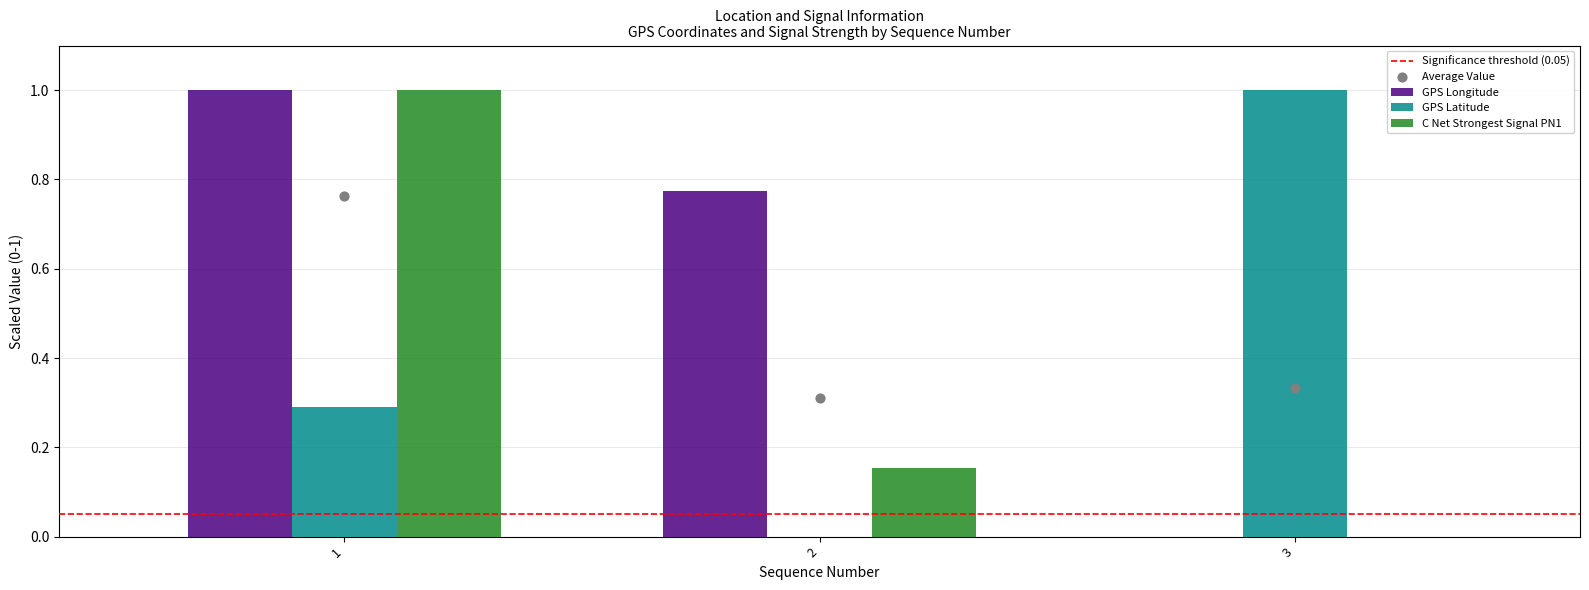

Which series has the largest Y range (max minus min)?

GPS Longitude